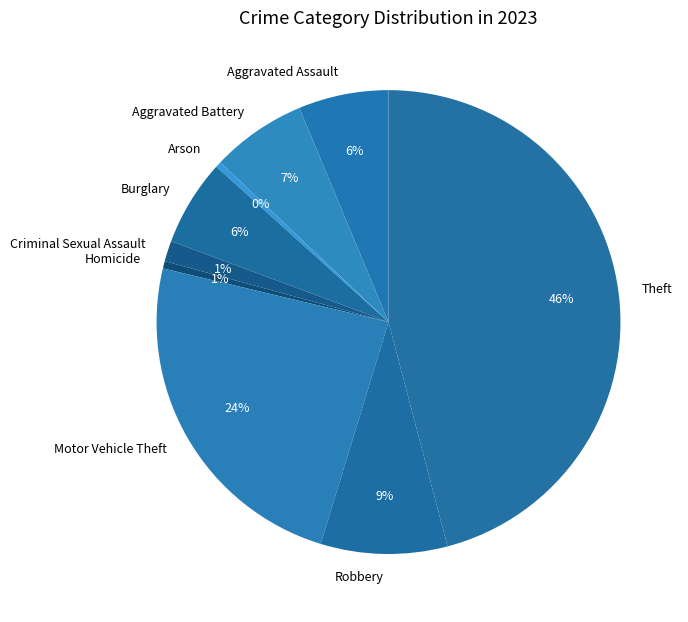

Between Aggravated Assault and Criminal Sexual Assault, which is larger?

Aggravated Assault